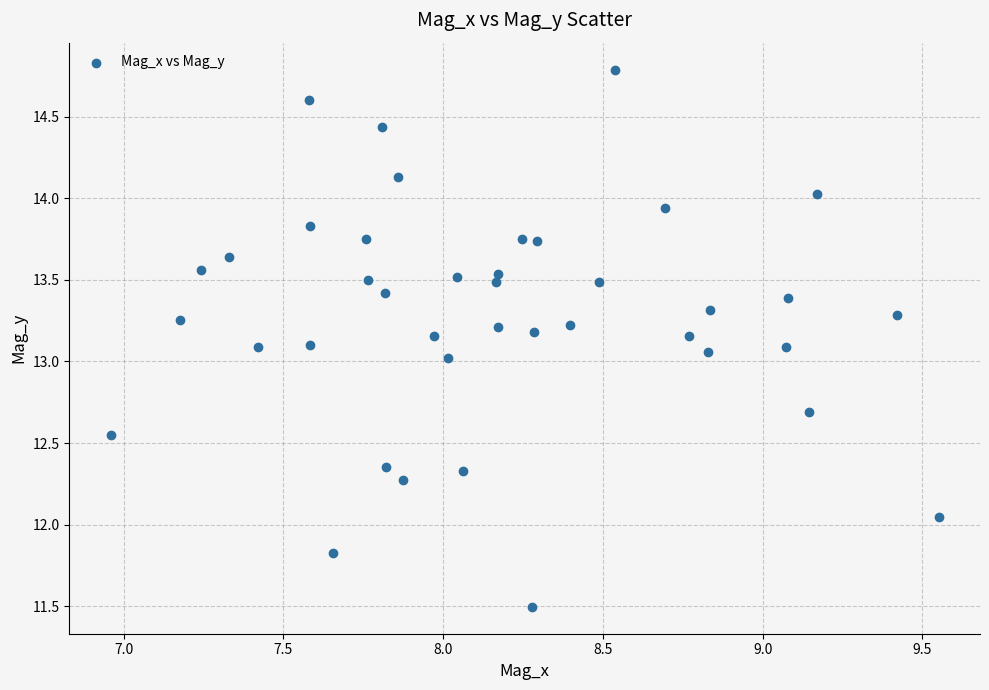

What is the range of Y values (max minus min)?

3.3